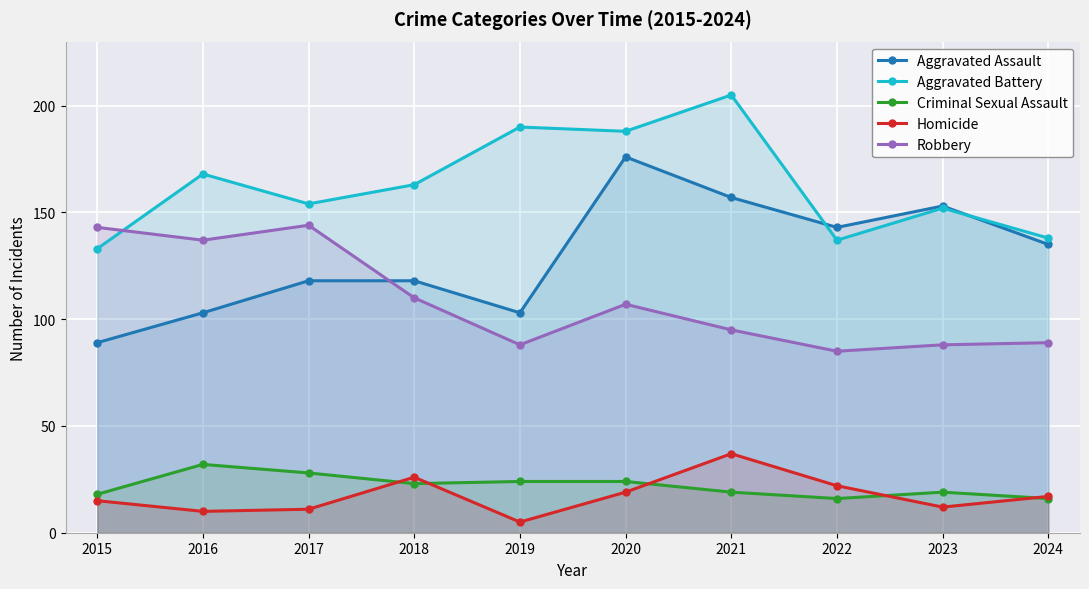

After their last crossing, which series has the higher values: Aggravated Battery or Aggravated Assault?

Aggravated Battery